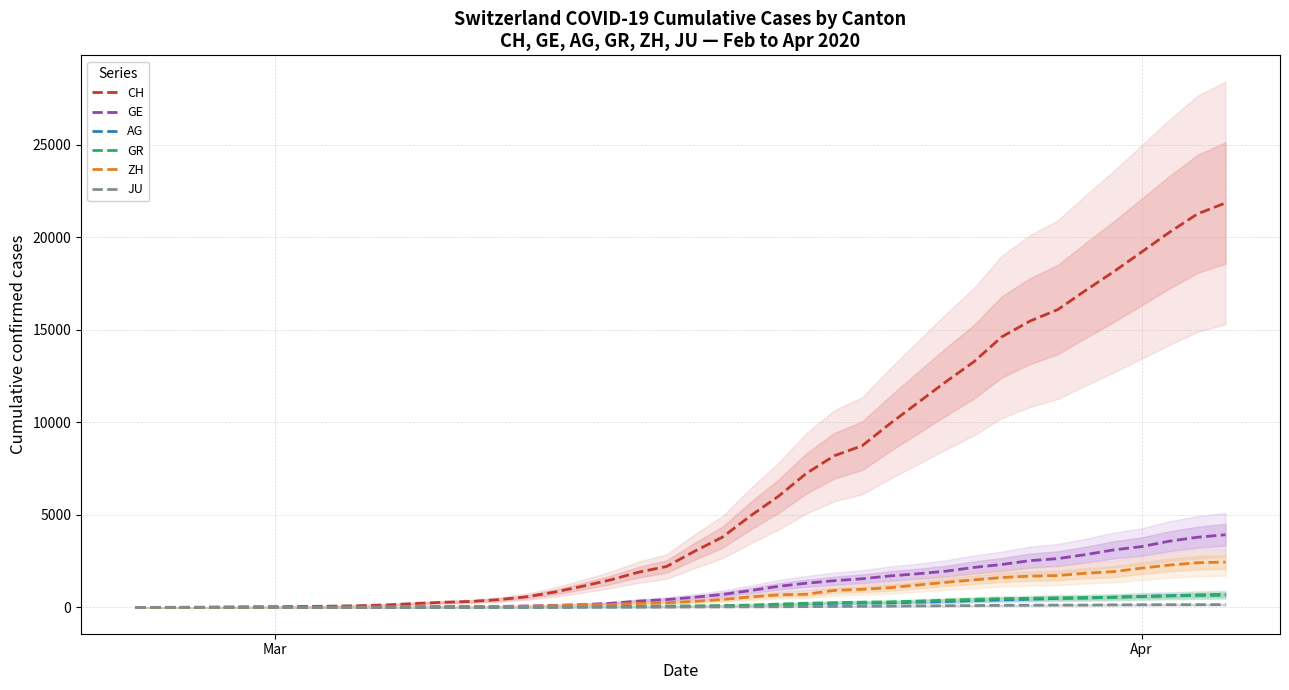

How many lines are shown in the chart?

6